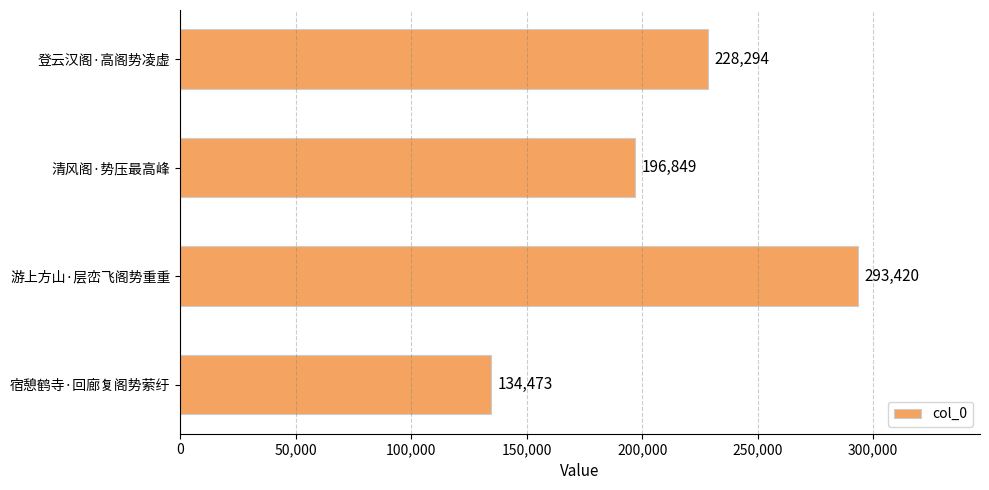

Rank the categories by value from highest to lowest.

游上方山·层峦飞阁势重重, 登云汉阁·高阁势凌虚, 清风阁·势压最高峰, 宿憩鹤寺·回廊复阁势萦纡